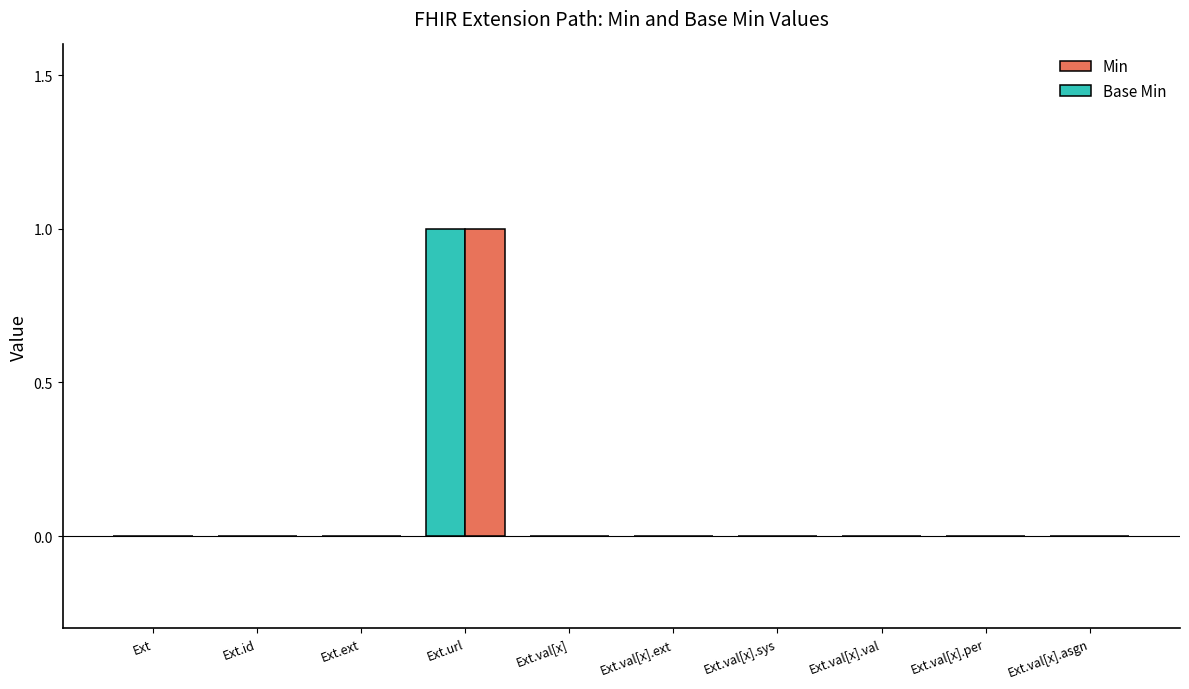

Which category has the lowest value across all series?

Ext